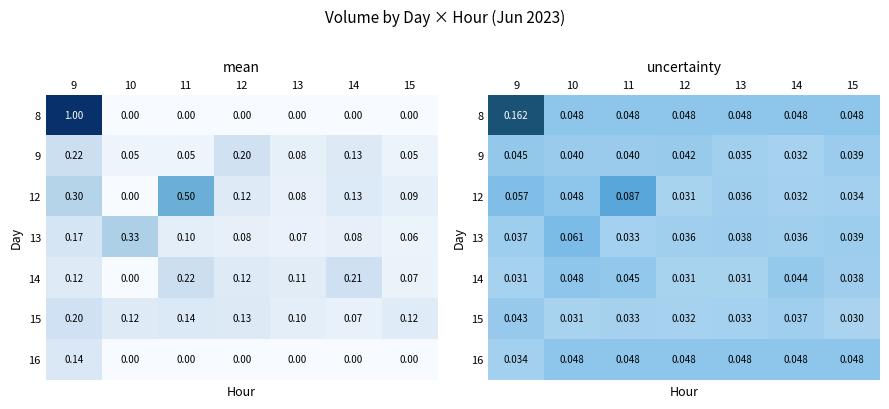

At 11, list the series in order from largest to smallest.

12, 8, 16, 14, 9, 13, 15